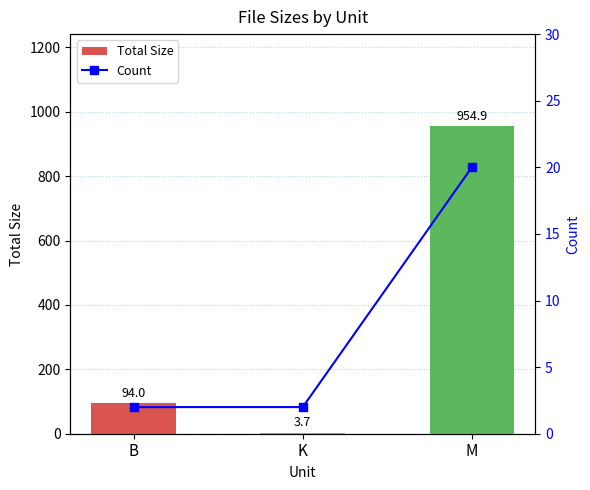

What is the highest value of the Total Size series?

954.9